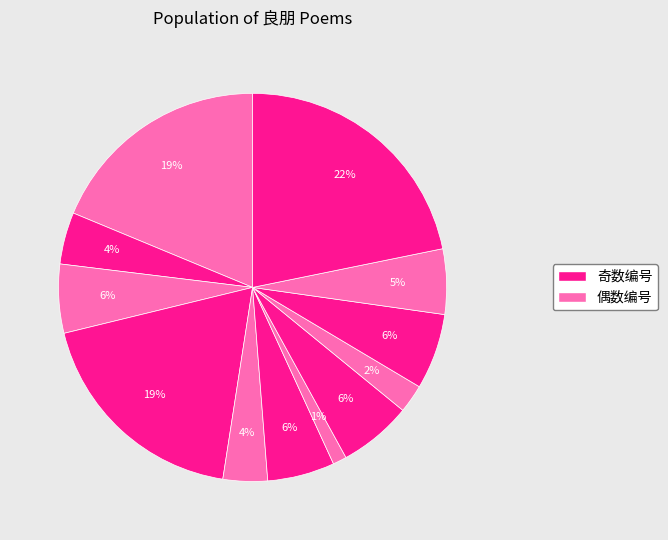

How many segments does this pie chart have?

12